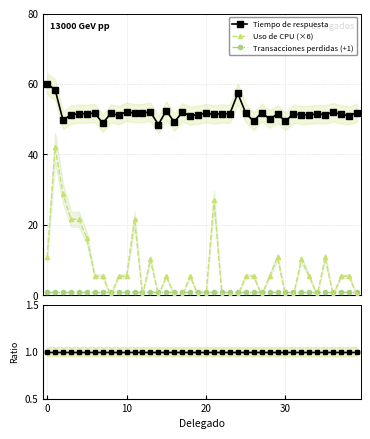

What is the value of the Tiempo de respuesta point at the 6th from the left?

51.6